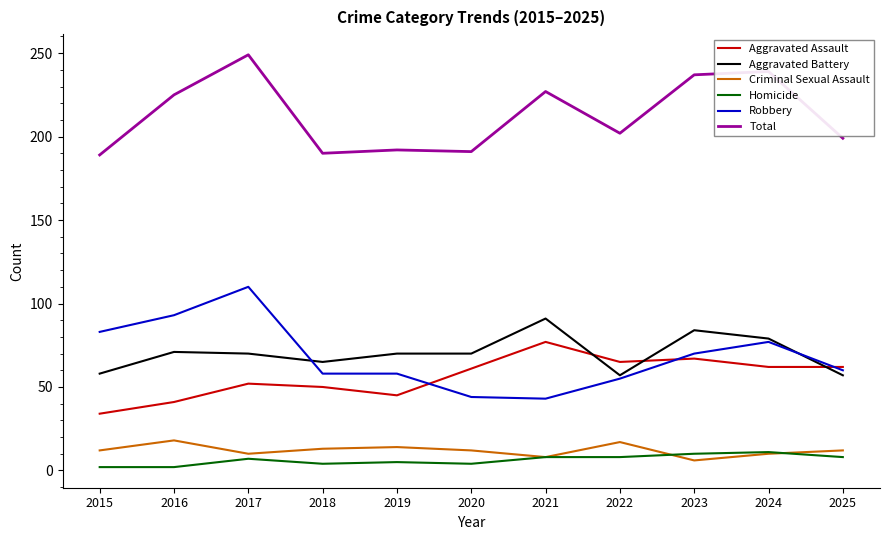

What is the greatest value displayed?

249